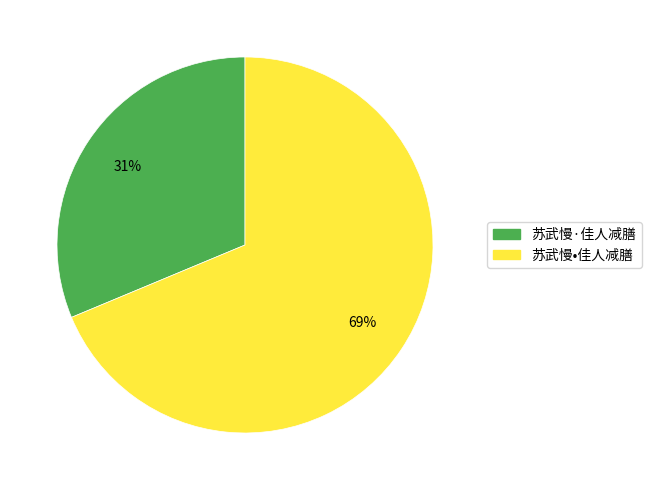

True or false: 苏武慢•佳人减膳 accounts for 69% of the total.

True